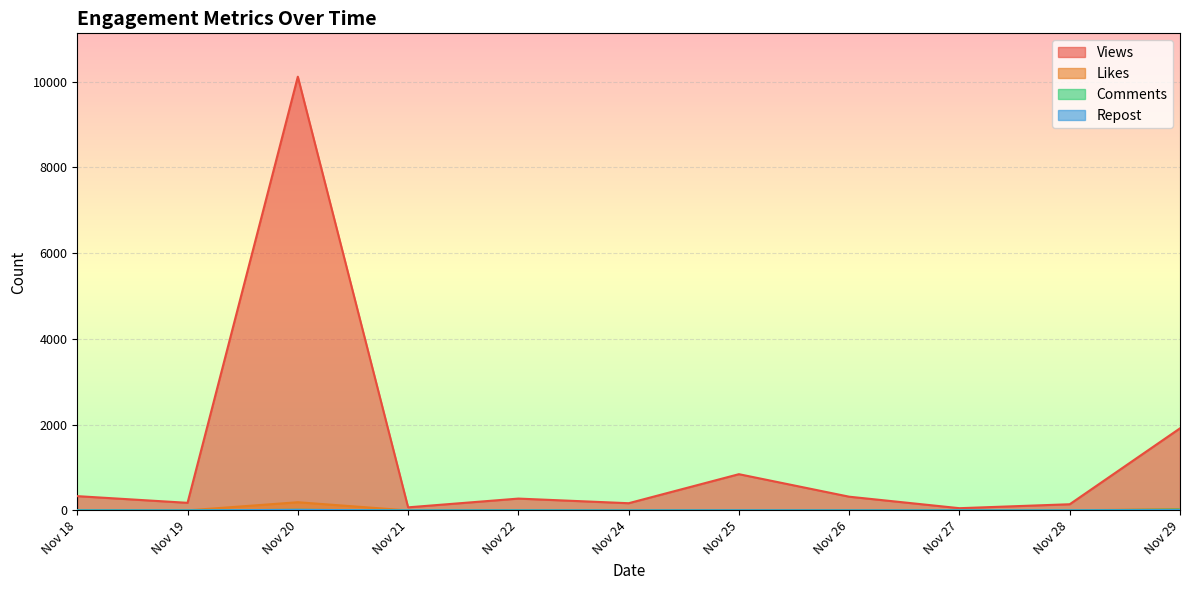

At which label is Views closest to 5082?

Nov 29